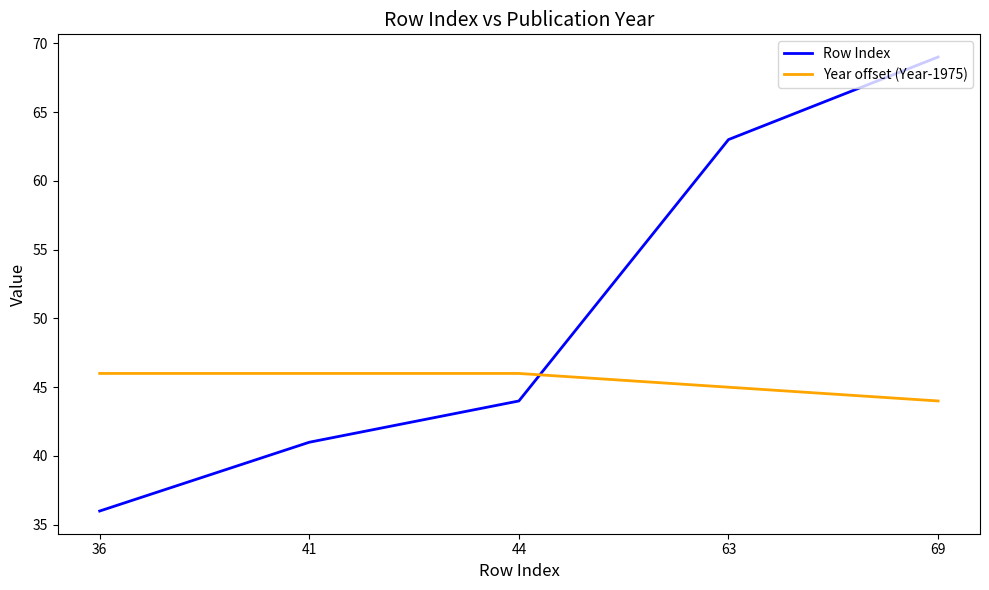

Where is Year offset (Year-1975) nearest to the value 45?

63